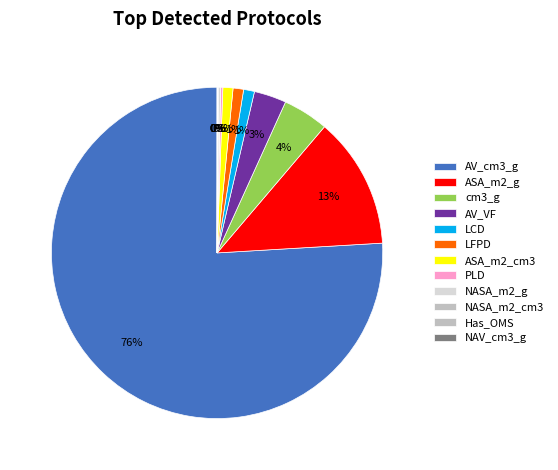

What is the change in value from ASA_m2_g to AV_VF?

-0.1